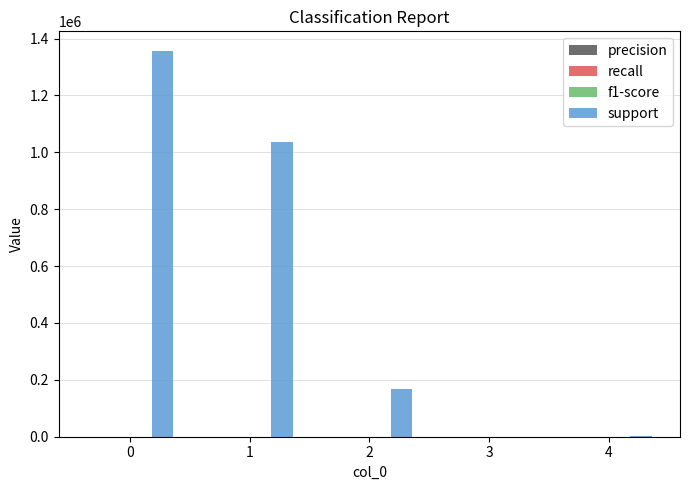

Which series has the largest total across all categories?

support